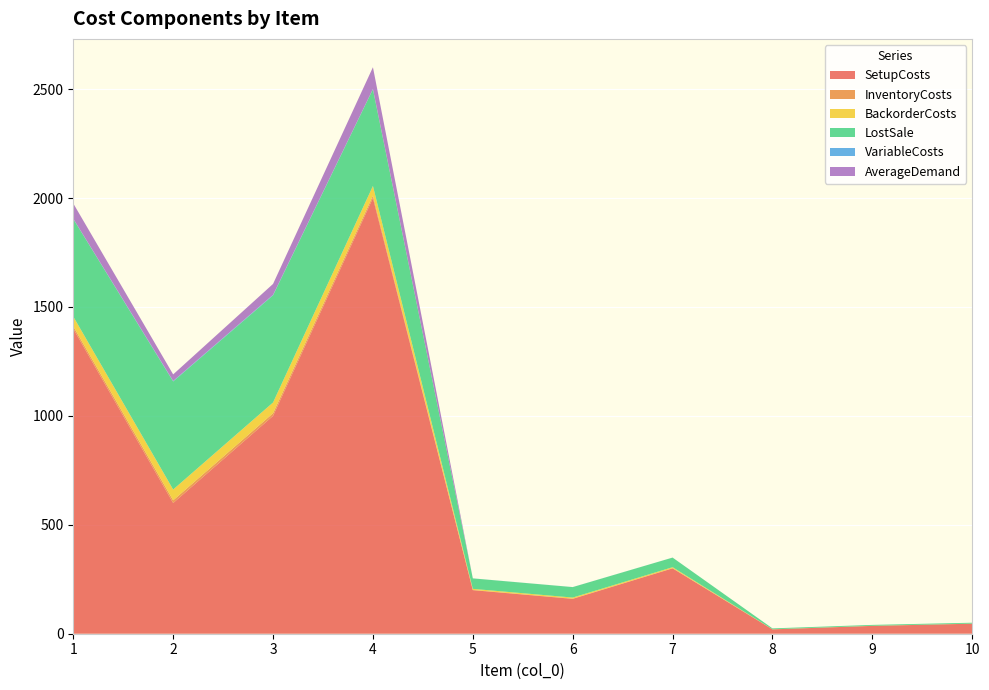

Reading left to right, transcribe all the data shown in this chart.

SetupCosts: 1400.0	600.0	1000.0	2000.0	200.0	160.0	300.0	20.0	36.0	46.0
InventoryCosts: 11.2	12.4	12.3	11.1	1.2	1.2	1.1	0.1	0.1	0.1
BackorderCosts: 44.8	49.6	49.2	44.4	4.8	4.8	4.4	0.4	0.4	0.4
LostSale: 448.0	496.0	492.0	444.0	48.0	48.0	44.0	4.0	4.0	4.0
VariableCosts: 1.2	2.4	2.3	1.1	0.2	0.2	0.1	0.0	0.0	0.0
AverageDemand: 70.0	30.0	50.0	100.0	0.0	0.0	0.0	0.0	0.0	0.0